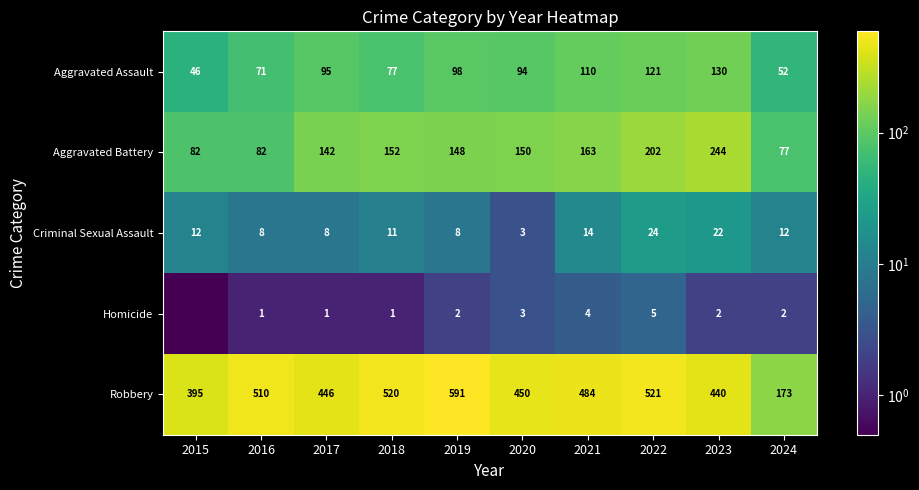

What is the smallest value displayed?

0.5